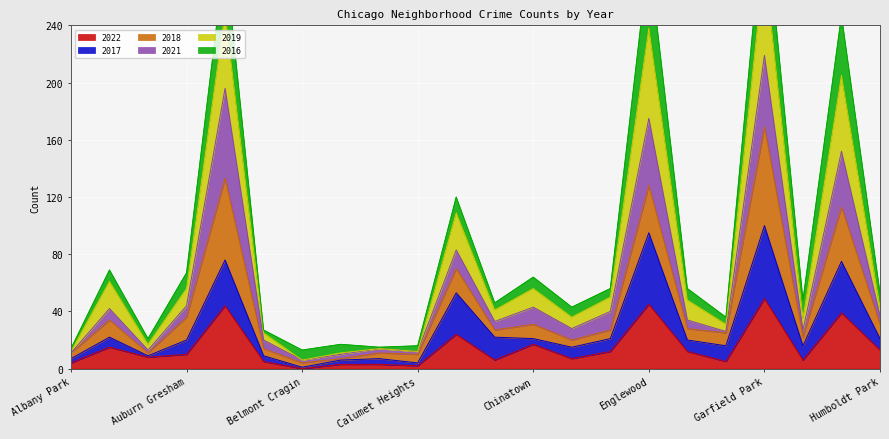

Which series has the largest total across all categories?

2019